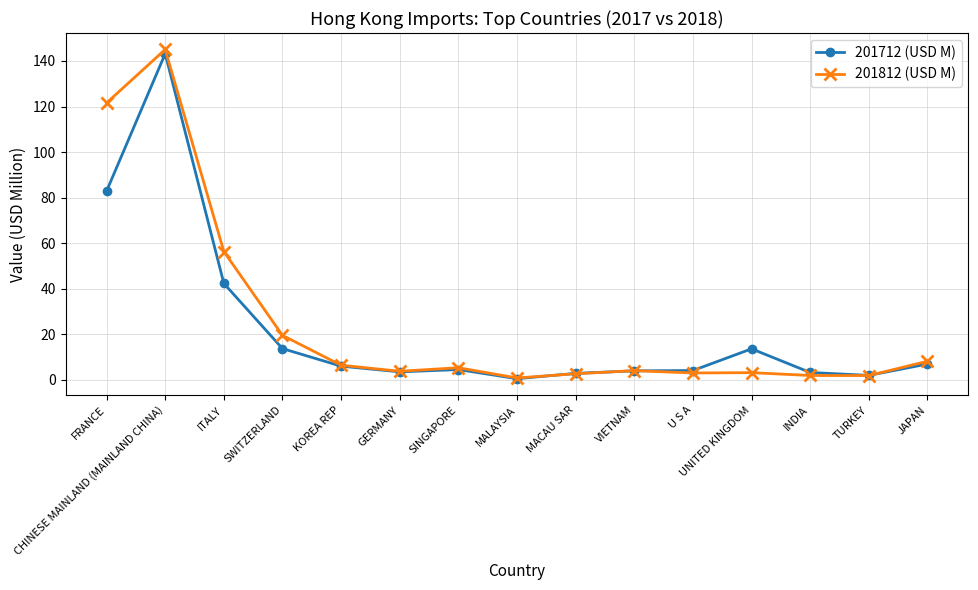

At how many categories does at least one series exceed 99?

2